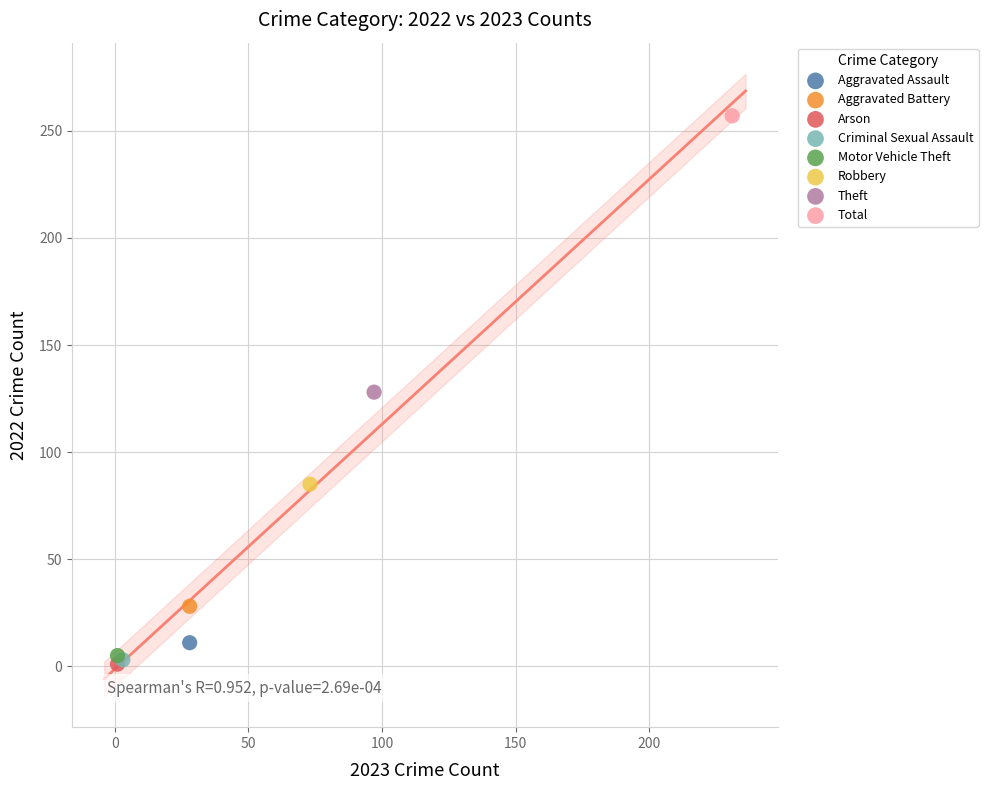

What are all the series names shown in the legend?

Aggravated Assault, Aggravated Battery, Arson, Criminal Sexual Assault, Motor Vehicle Theft, Robbery, Theft, Total